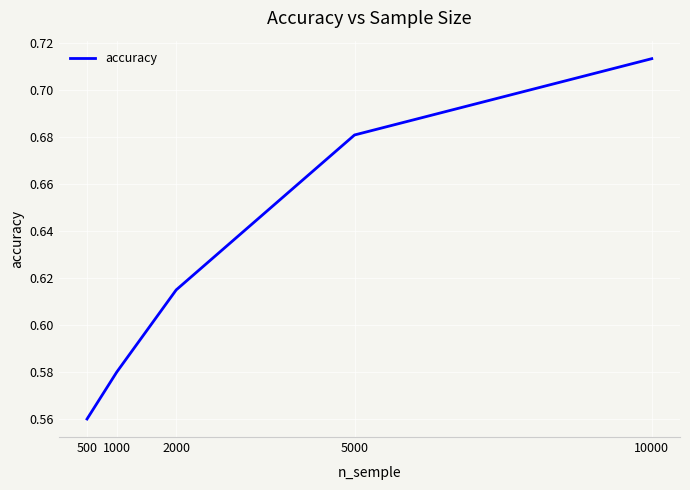

Where is the data nearest to the value 0?

500